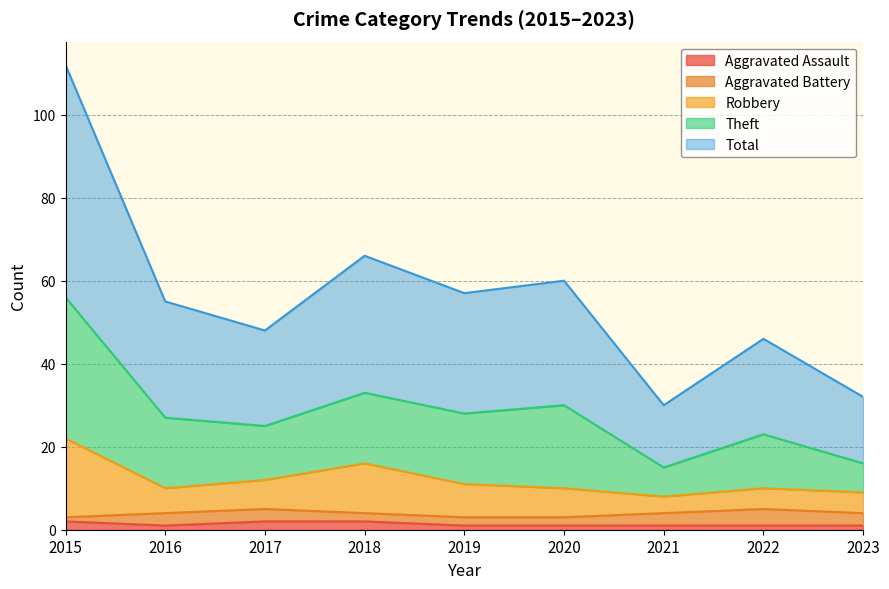

Does the chart have visible grid lines?

Yes